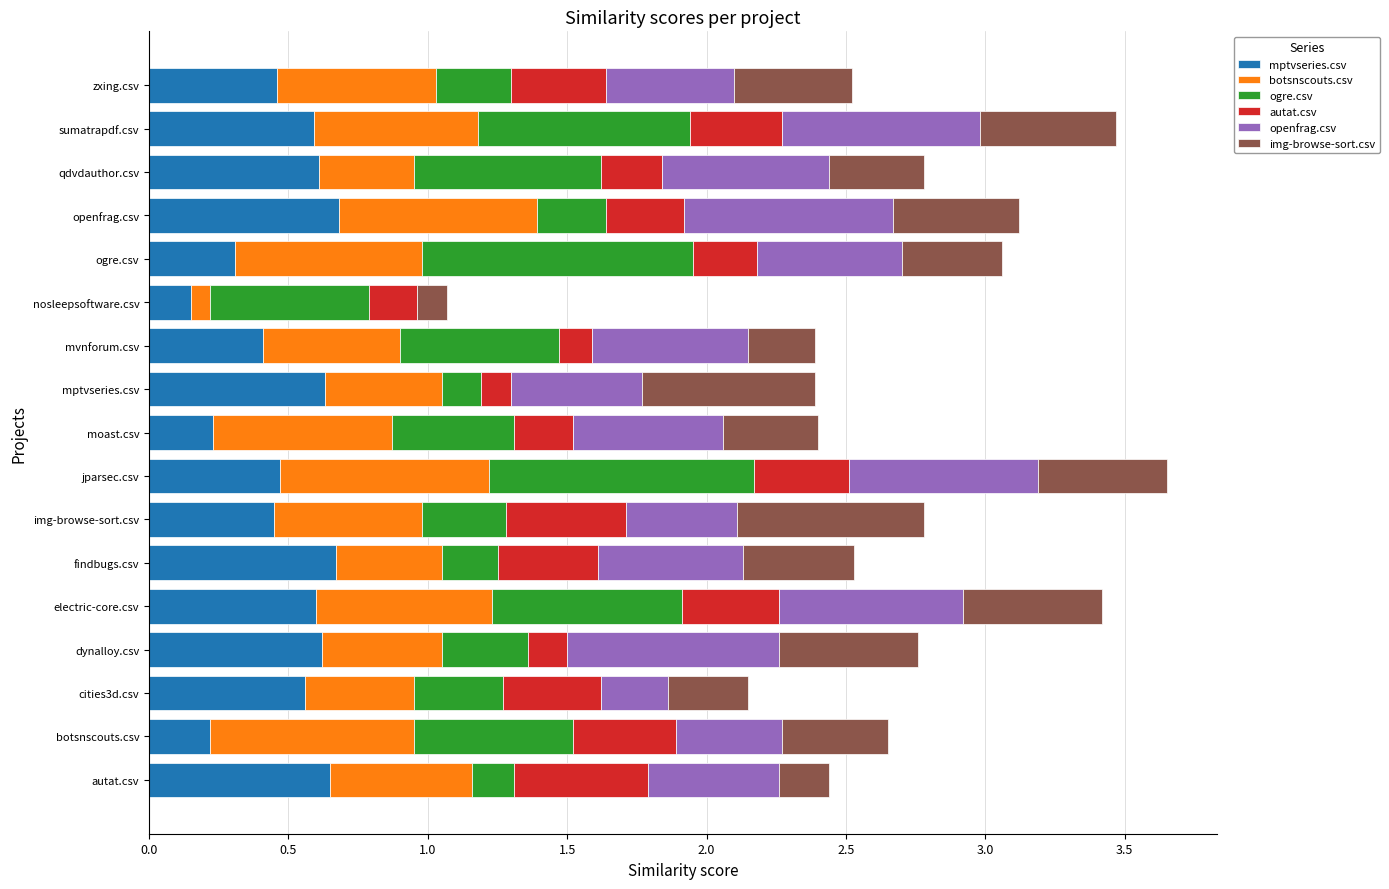

What is the total value across all series at findbugs.csv?

2.5